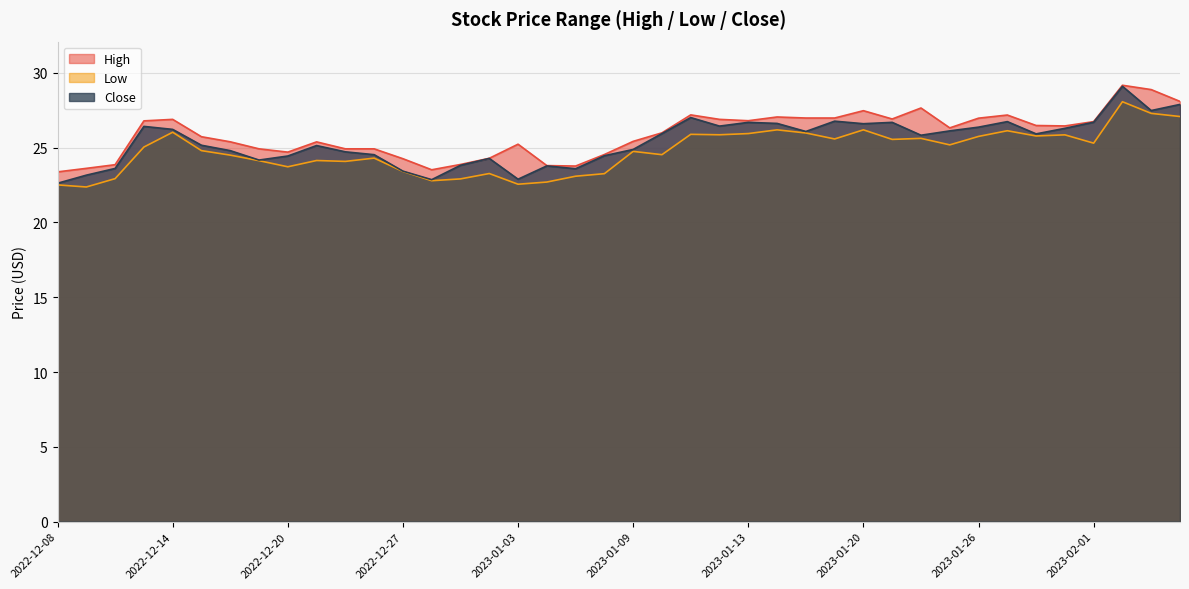

How many lines are shown in the chart?

3